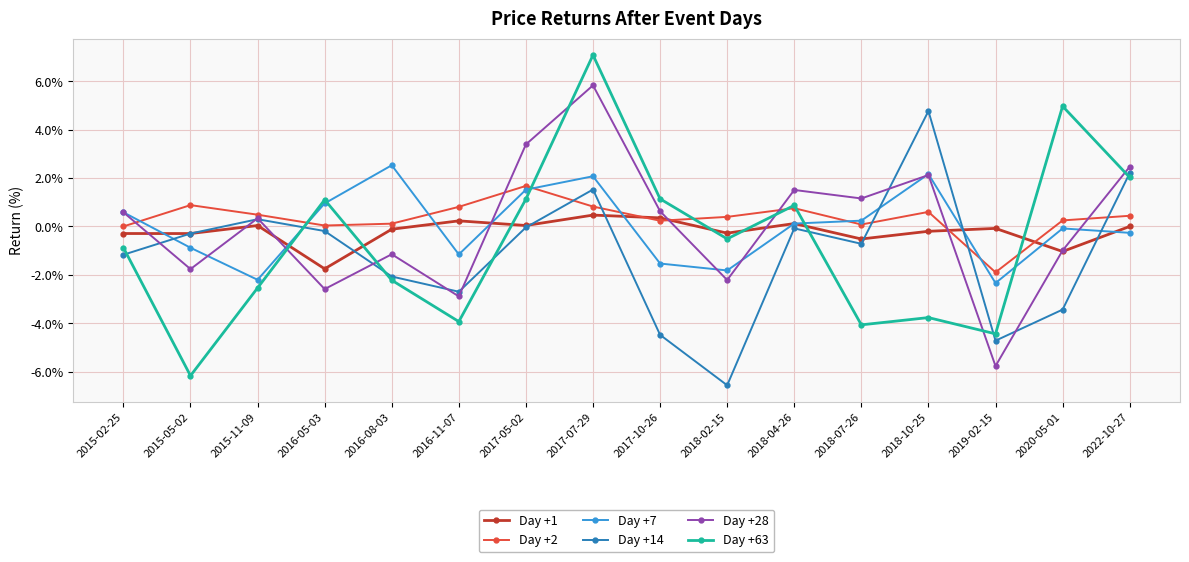

How many values in Day +28 are below zero?

7